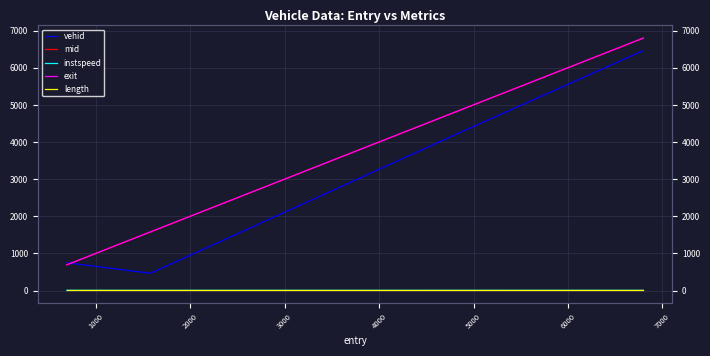

Rank the series by their maximum value, from highest to lowest.

exit, mid, vehid, length, instspeed